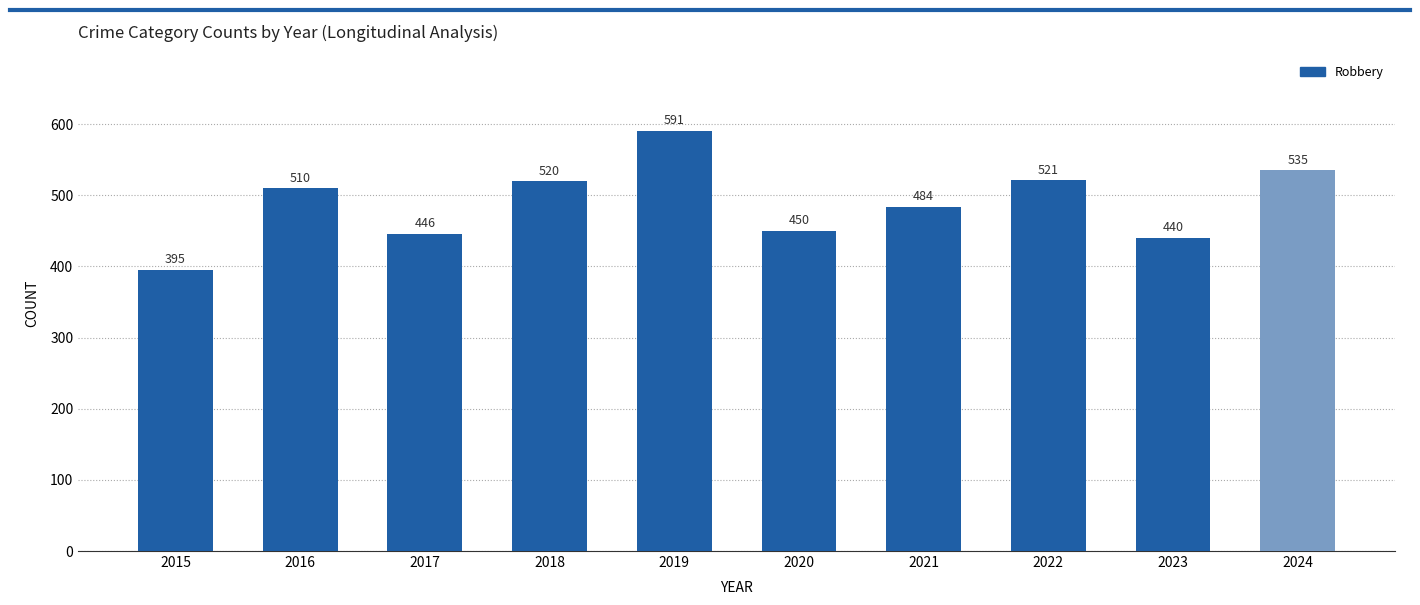

What is the difference between the values at 2021 and 2024?

51